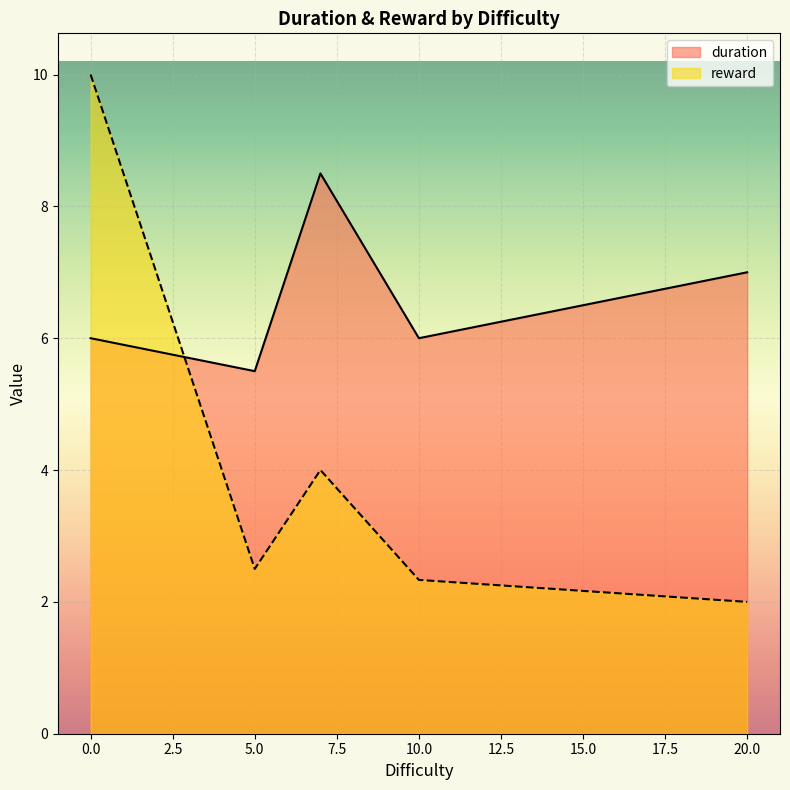

What is the average value of the reward series?

4.2